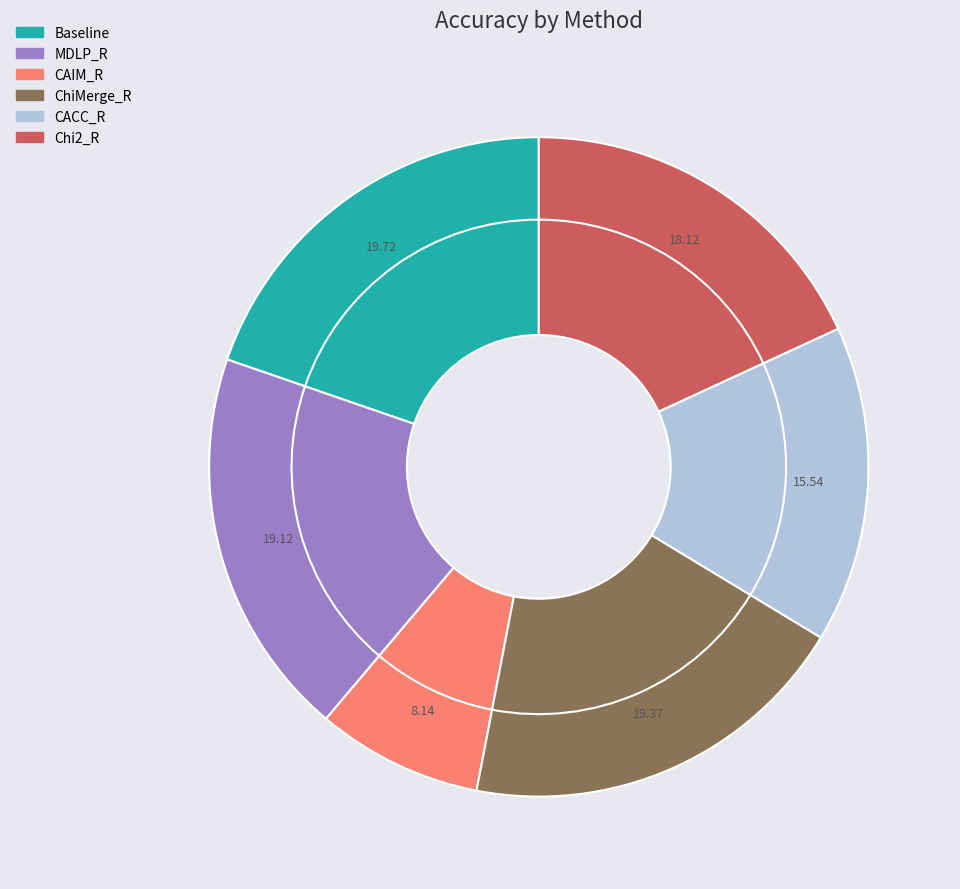

The ChiMerge_R slice represents 12% of the pie. True or false?

False